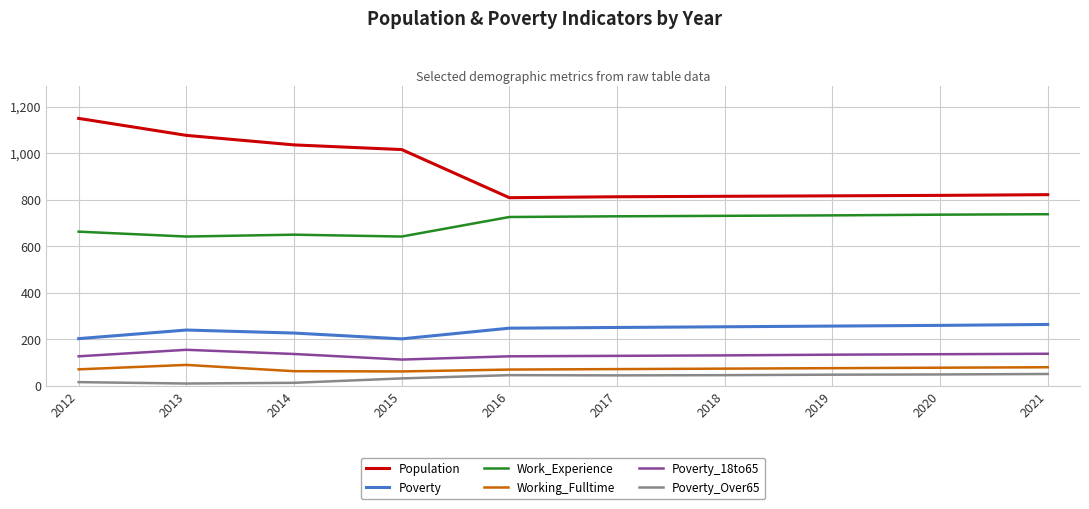

The Work_Experience series shows 884 at 2014. True or false?

False